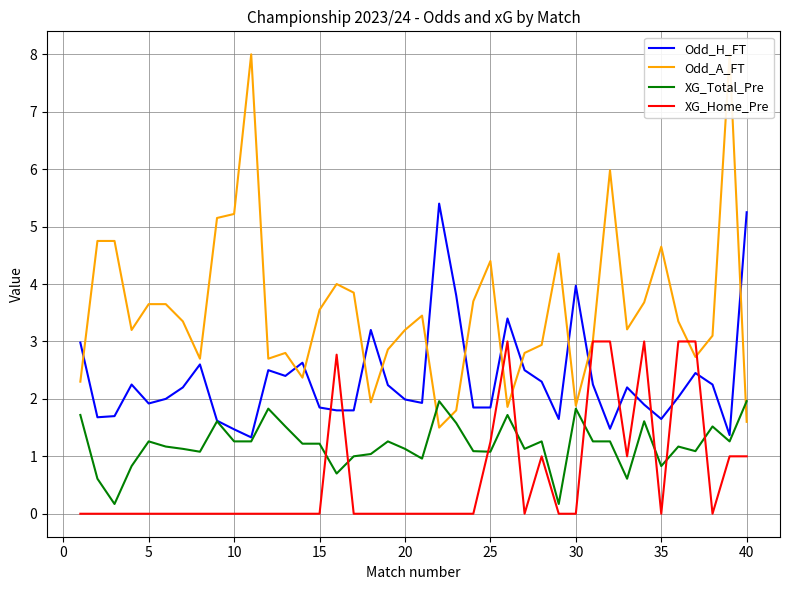

What is the maximum value for XG_Total_Pre?

2.0